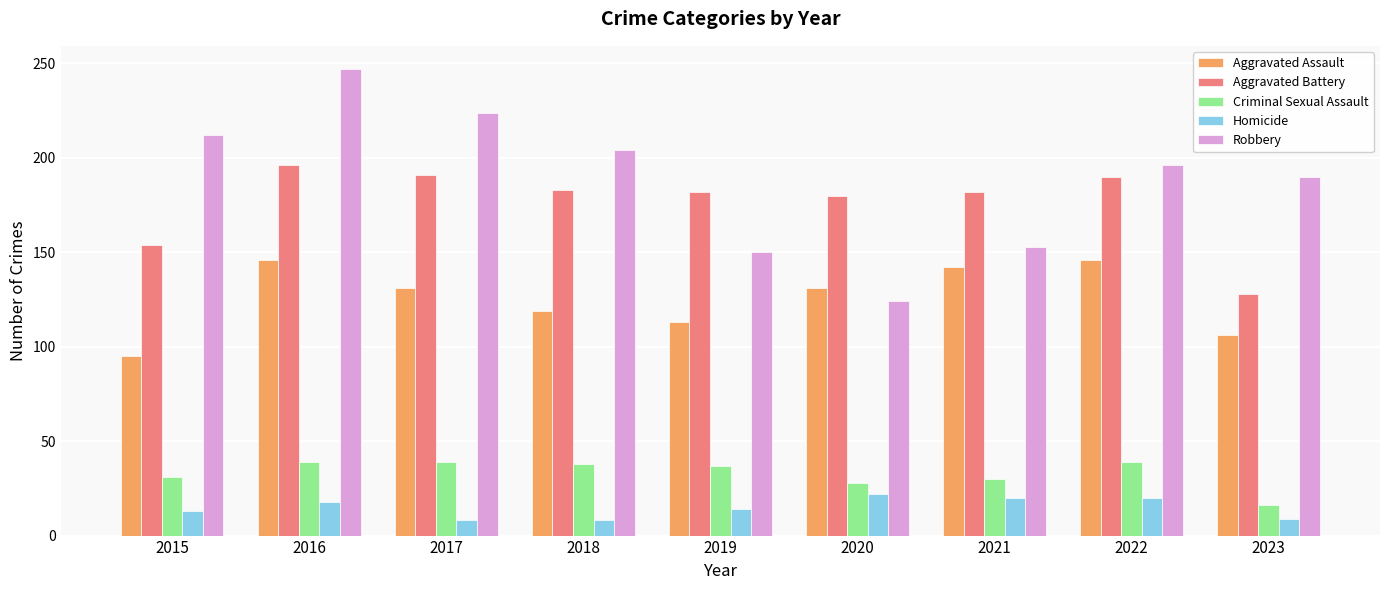

Is it true that Aggravated Assault equals 38 at 2017?

False